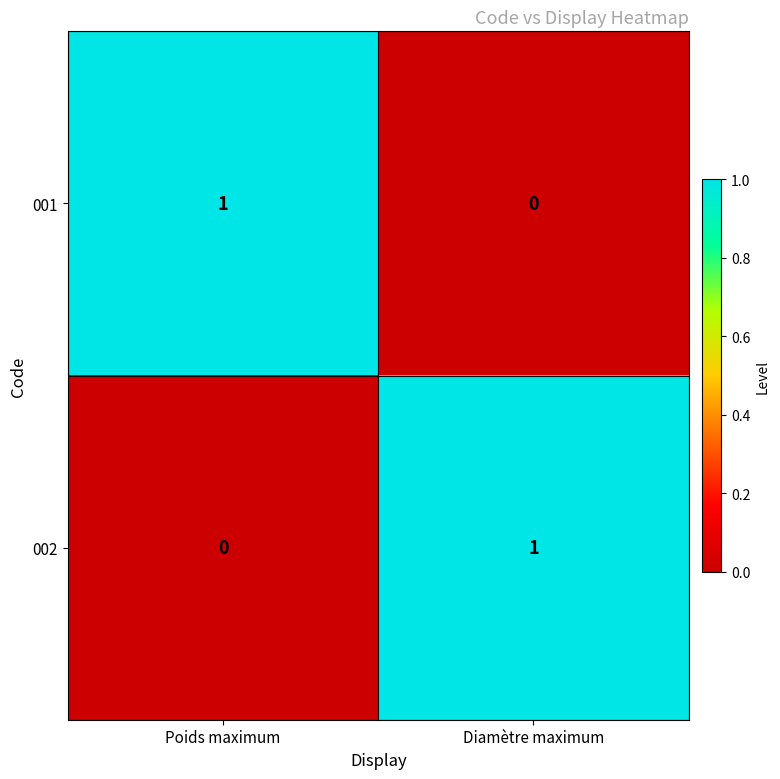

How many distinct data groups are displayed?

2